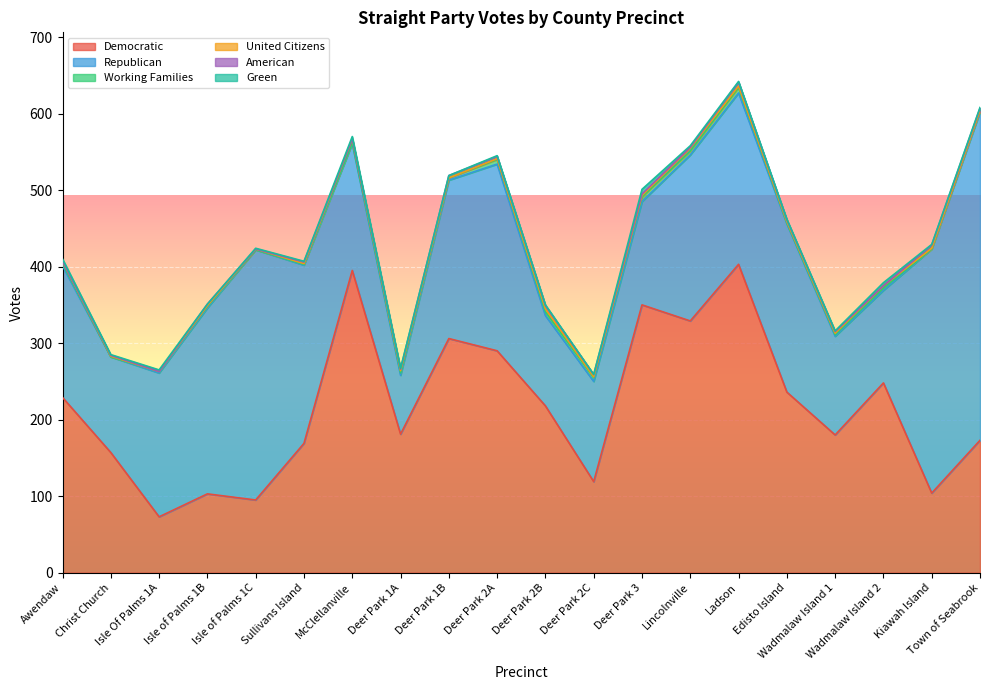

Where is the first local maximum for Republican?

Isle of Palms 1C